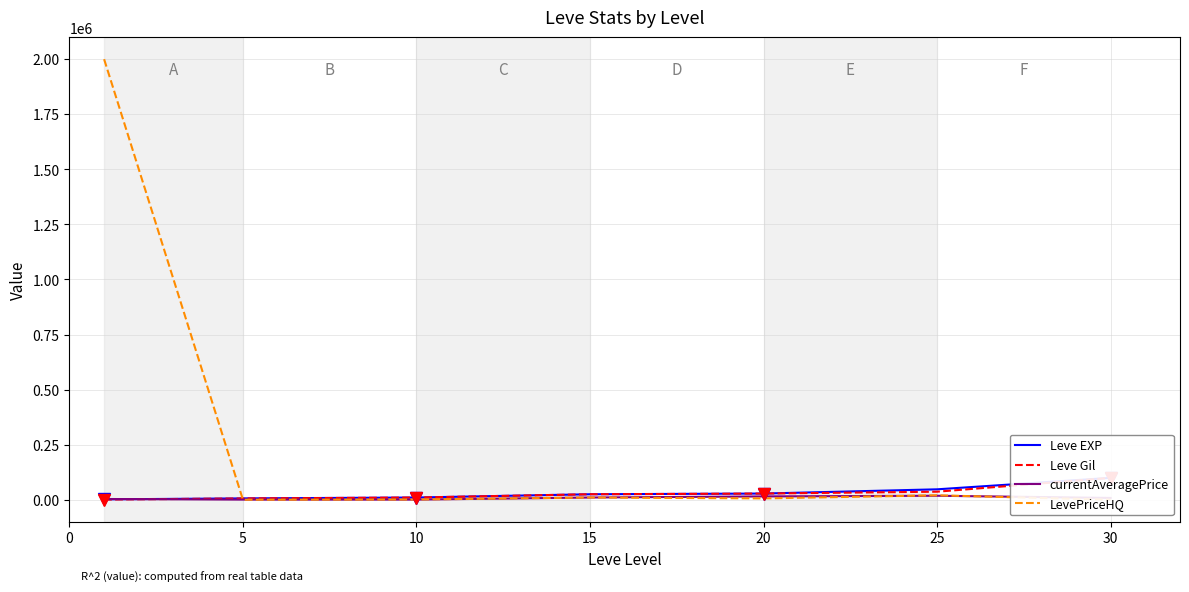

Which series has the largest total across all categories?

LevePriceHQ